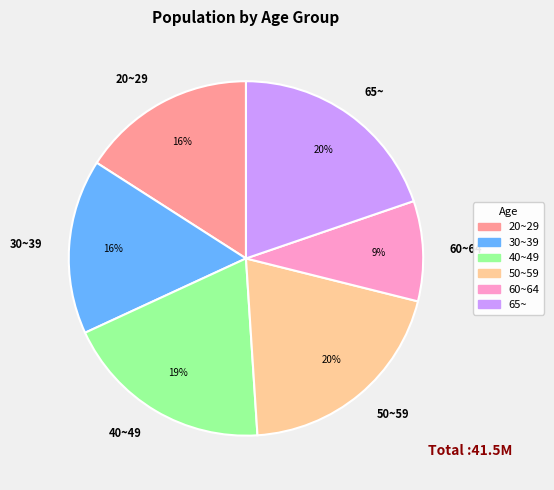

Do 65~ and 40~49 together represent more than half of the pie?

No